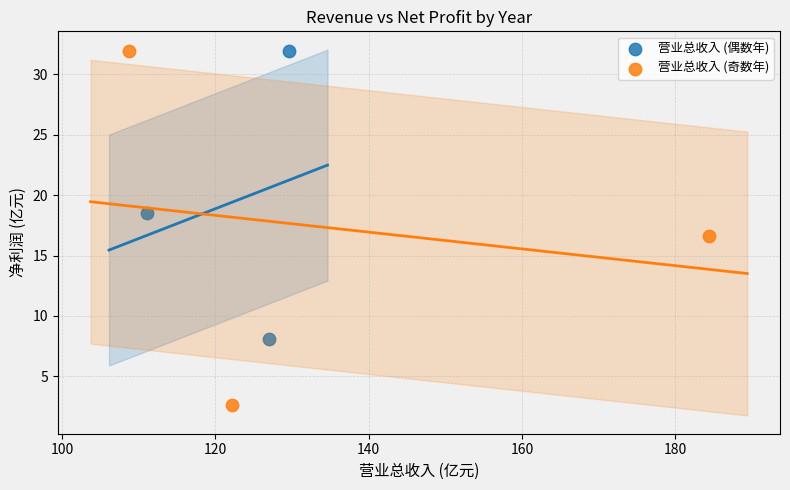

Which series has the widest spread of Y values?

营业总收入 (奇数年)